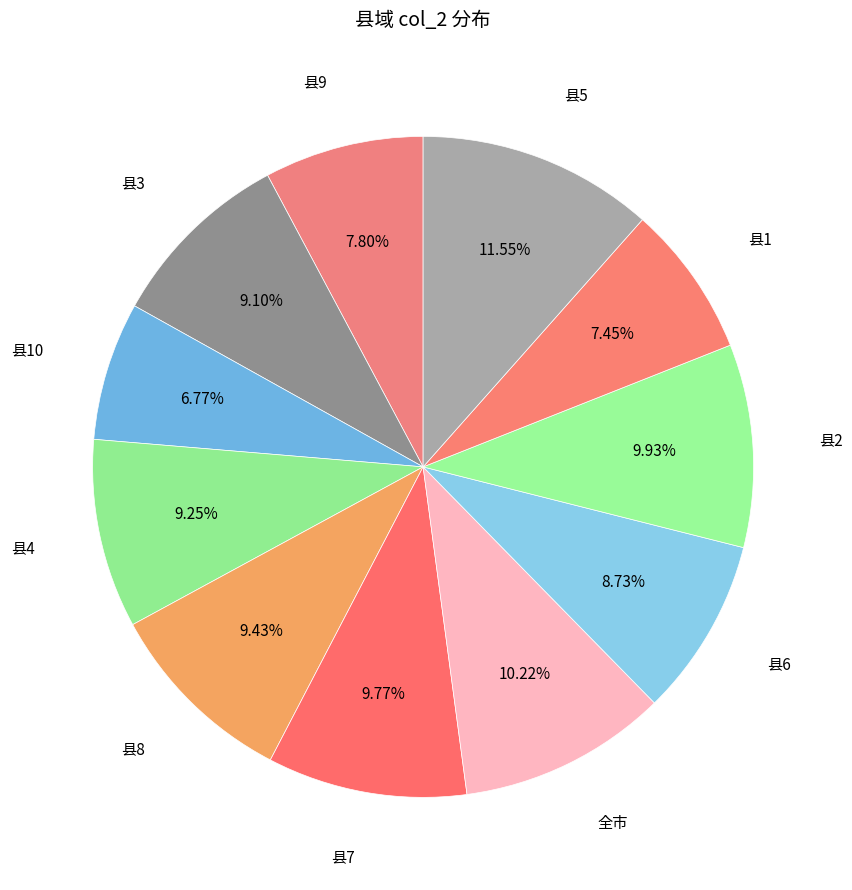

Does 县9 account for over 50% of the chart?

No